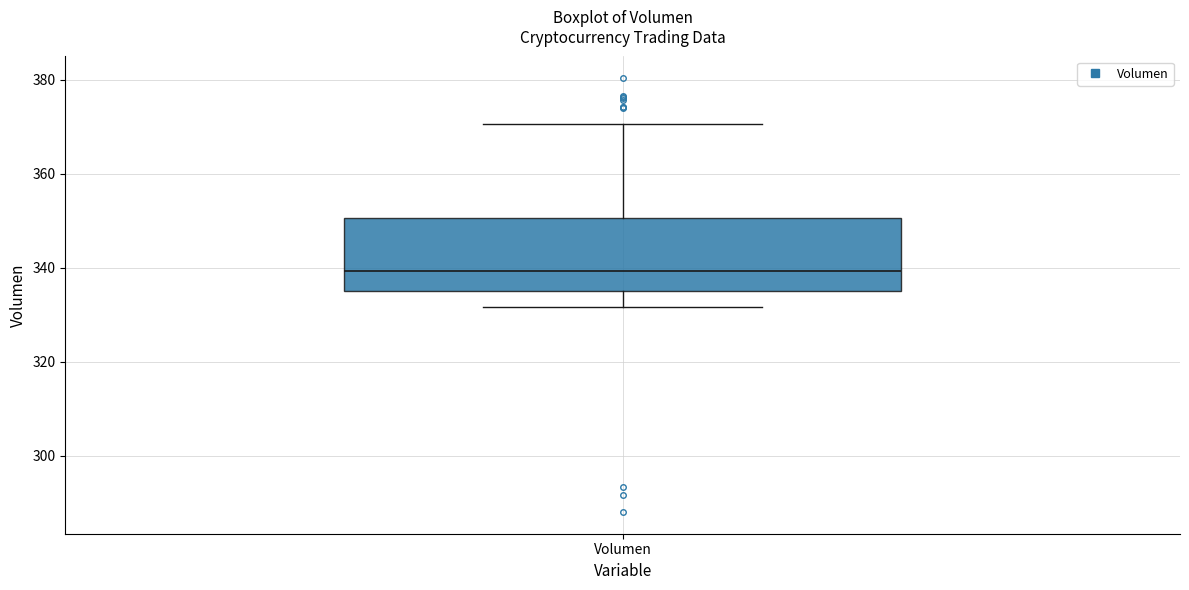

Where does the median line of the box for Volumen sit on the y-axis? The values are not printed on the chart, so give them approximately, as read against the axis.

340